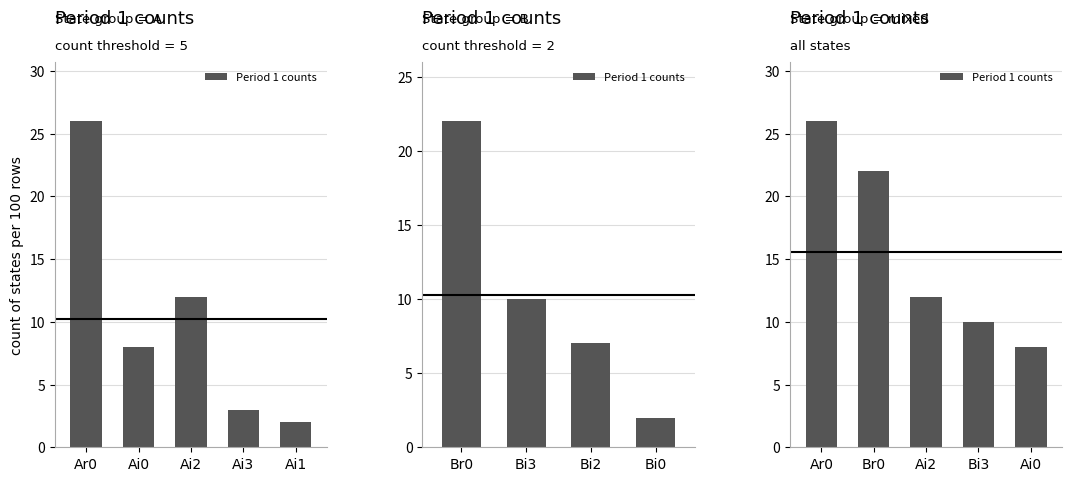

What is the label of the 1st bar from the left?

Ar0